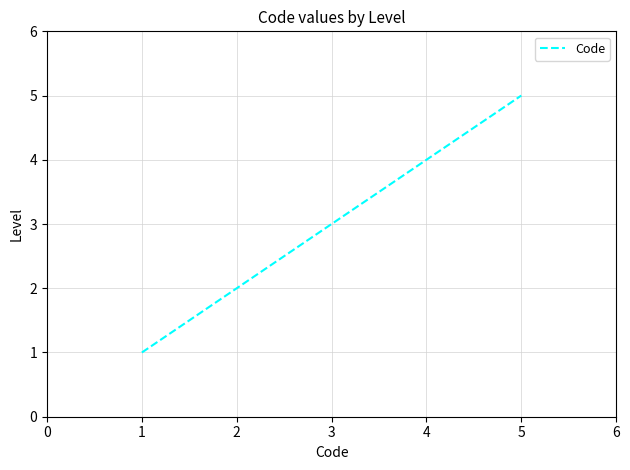

Reading right to left, what are all the values shown in this chart?

5	4	3	2	1